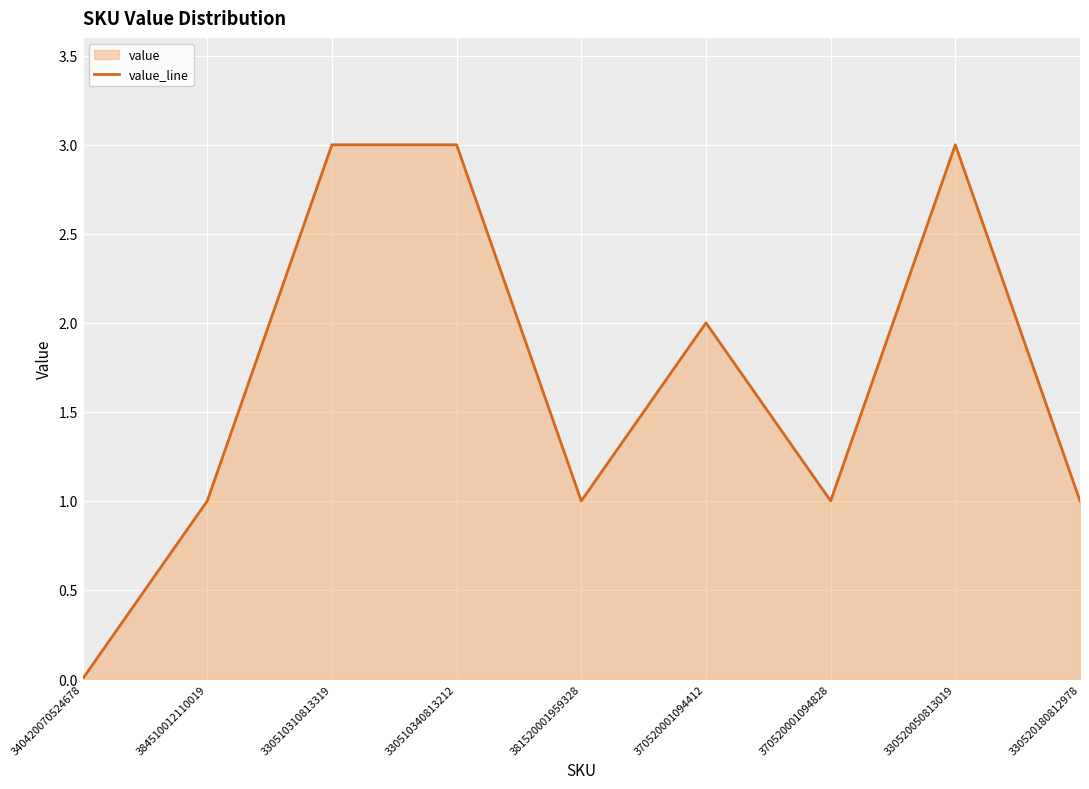

At which category does the chart reach its minimum across all series?

340420070524678